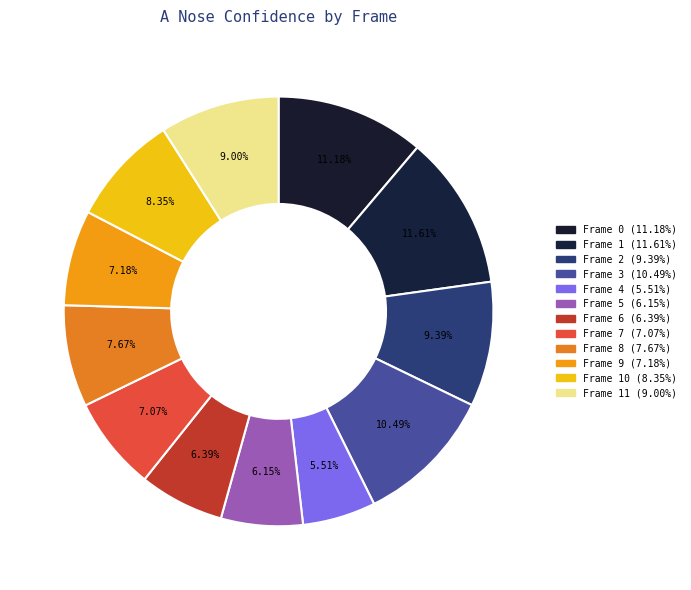

Does any single category account for the majority?

No